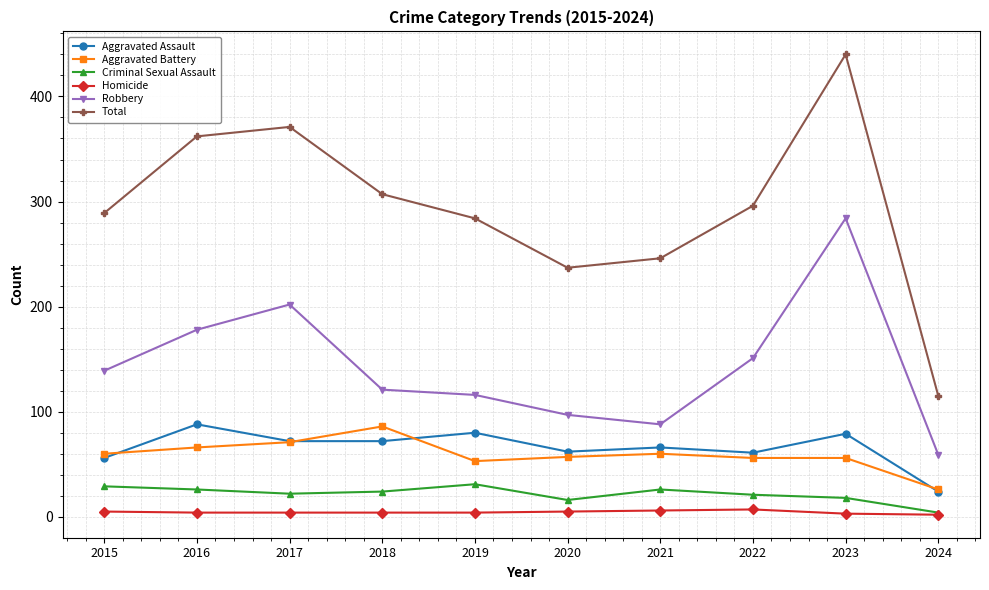

How many categories are shown in the chart?

10